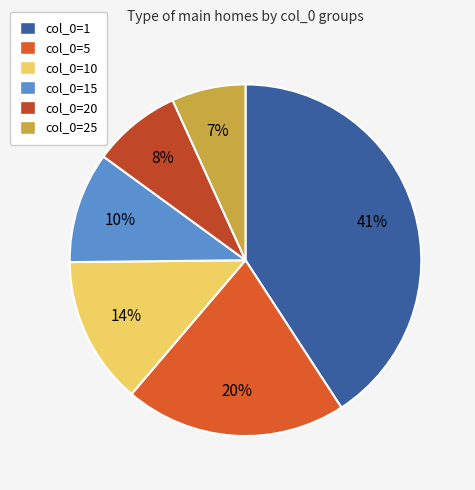

Does any single category account for the majority?

No